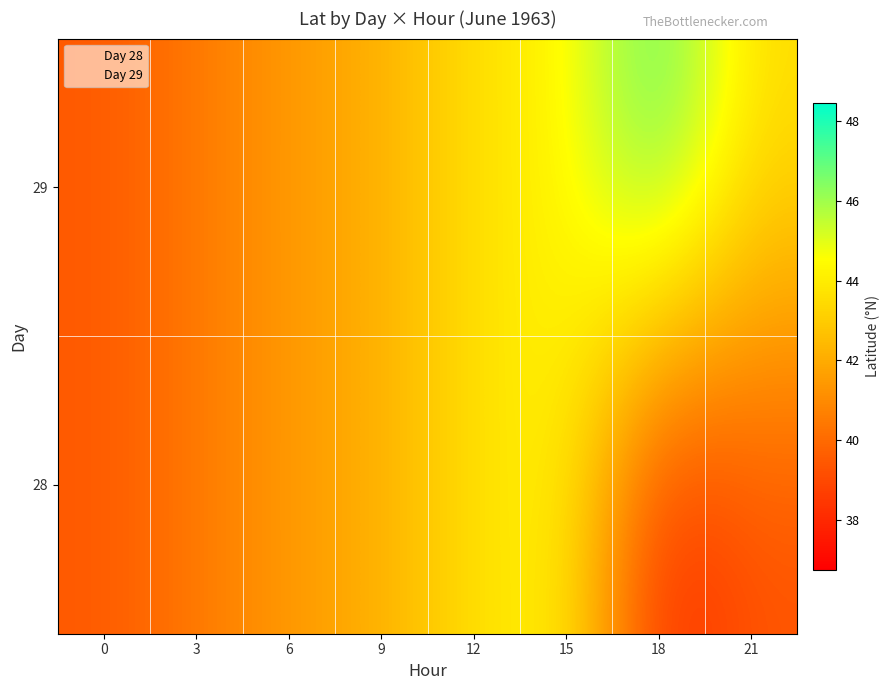

Between 12 and 18, which series saw the biggest shift?

28